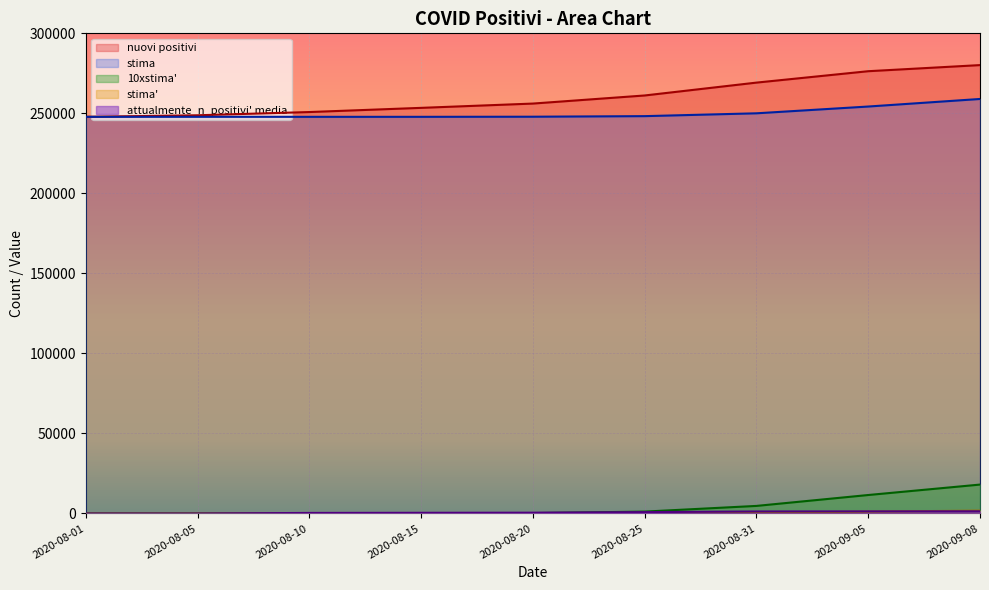

Between 2020-08-25 and 2020-08-10, which is larger?

2020-08-25